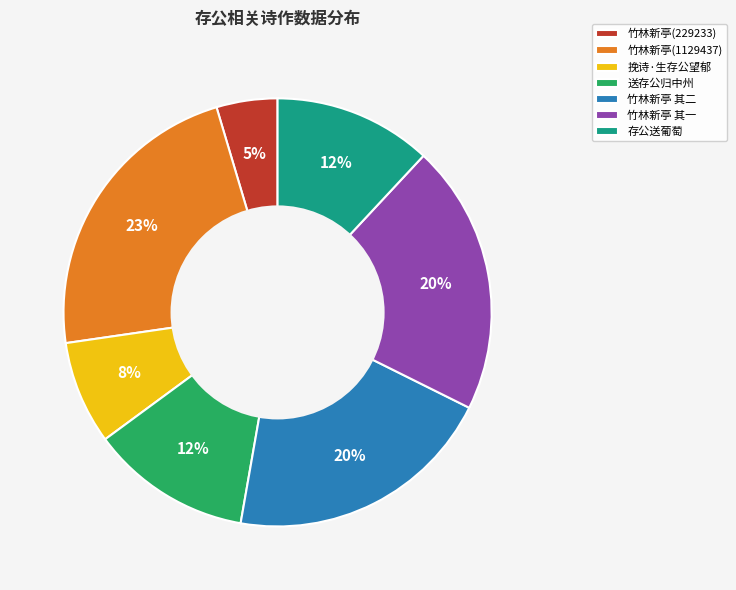

True or false: 挽诗·生存公望郁 accounts for 18% of the total.

False